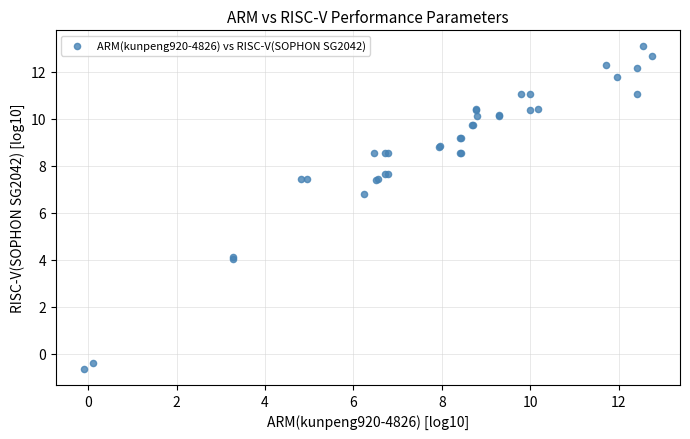

What Y value in the scatter plot is closest to 6?

6.8